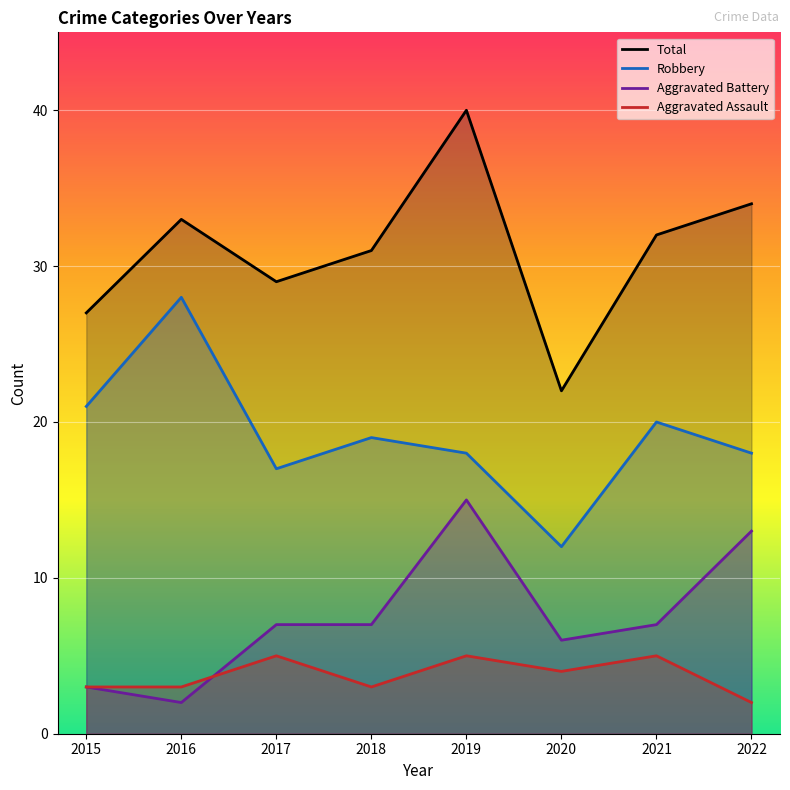

How many data points does each series have?

8